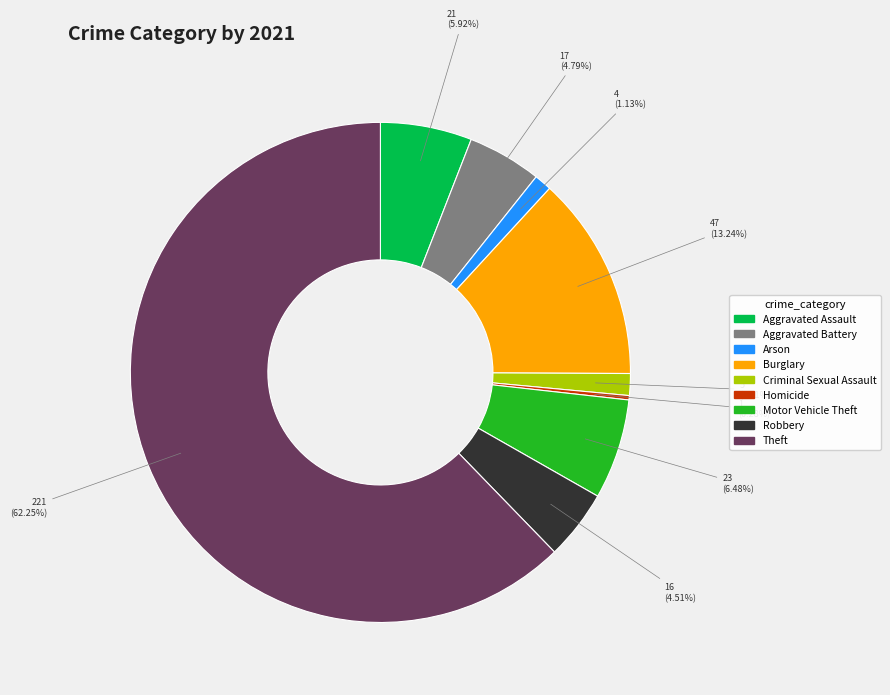

How many segments does this pie chart have?

9